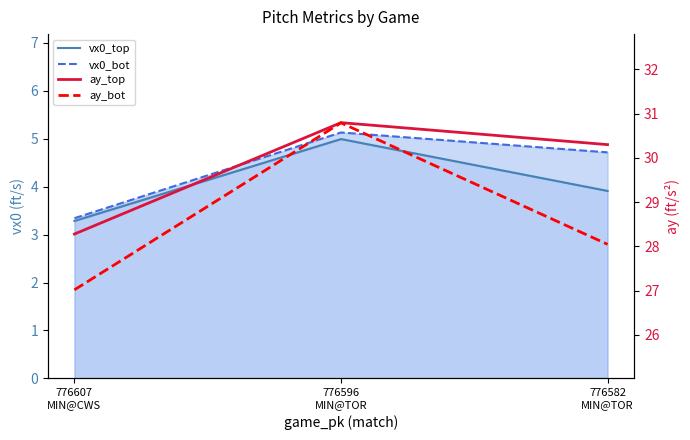

Count the number of data series in this chart.

4